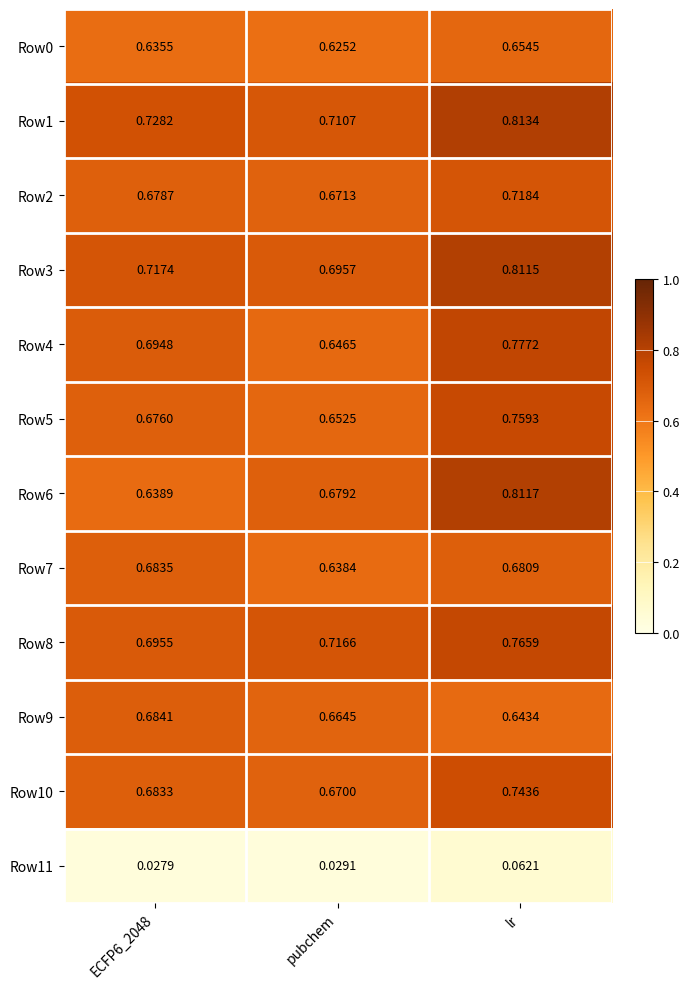

Which category has the highest value in the Row6 series?

lr